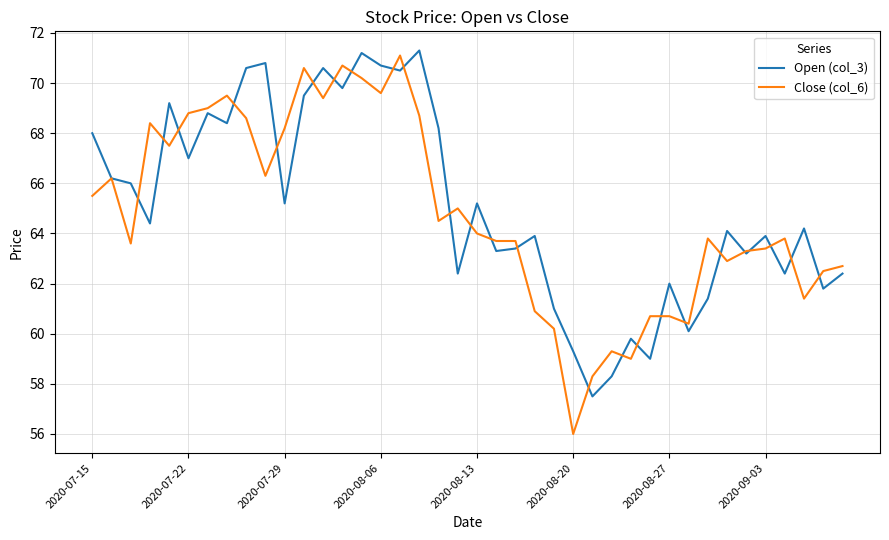

Reading left to right, extract all data points from this chart.

Open (col_3): 68.0	66.2	66.0	64.4	69.2	67.0	68.8	68.4	70.6	70.8	65.2	69.5	70.6	69.8	71.2	70.7	70.5	71.3	68.2	62.4	65.2	63.3	63.4	63.9	61.0	59.3	57.5	58.3	59.8	59.0	62.0	60.1	61.4	64.1	63.2	63.9	62.4	64.2	61.8	62.4
Close (col_6): 65.5	66.2	63.6	68.4	67.5	68.8	69.0	69.5	68.6	66.3	68.2	70.6	69.4	70.7	70.2	69.6	71.1	68.7	64.5	65.0	64.0	63.7	63.7	60.9	60.2	56.0	58.3	59.3	59.0	60.7	60.7	60.4	63.8	62.9	63.3	63.4	63.8	61.4	62.5	62.7